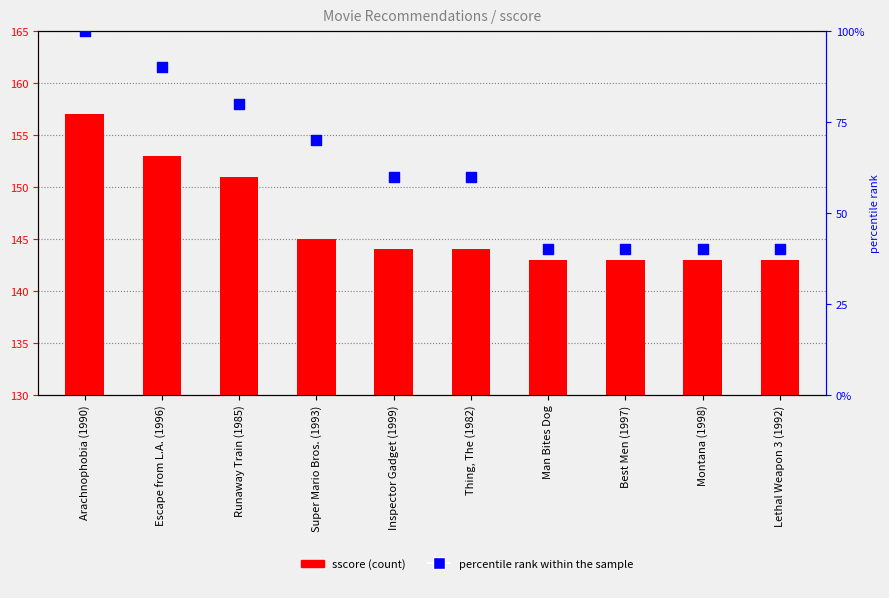

What are all the series names shown in the legend?

sscore, percentile rank within the sample